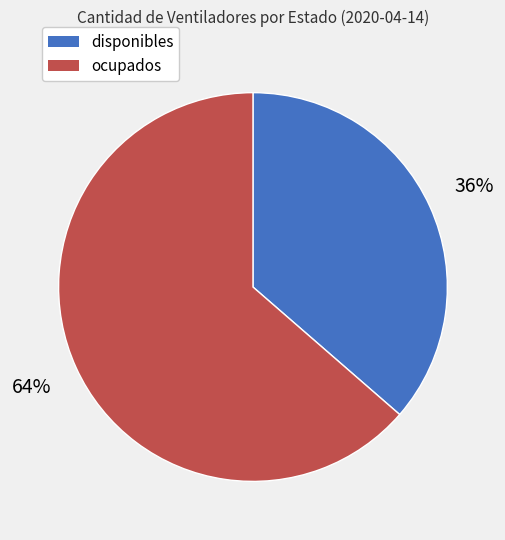

Combined, do ocupados and disponibles account for over 50%?

Yes